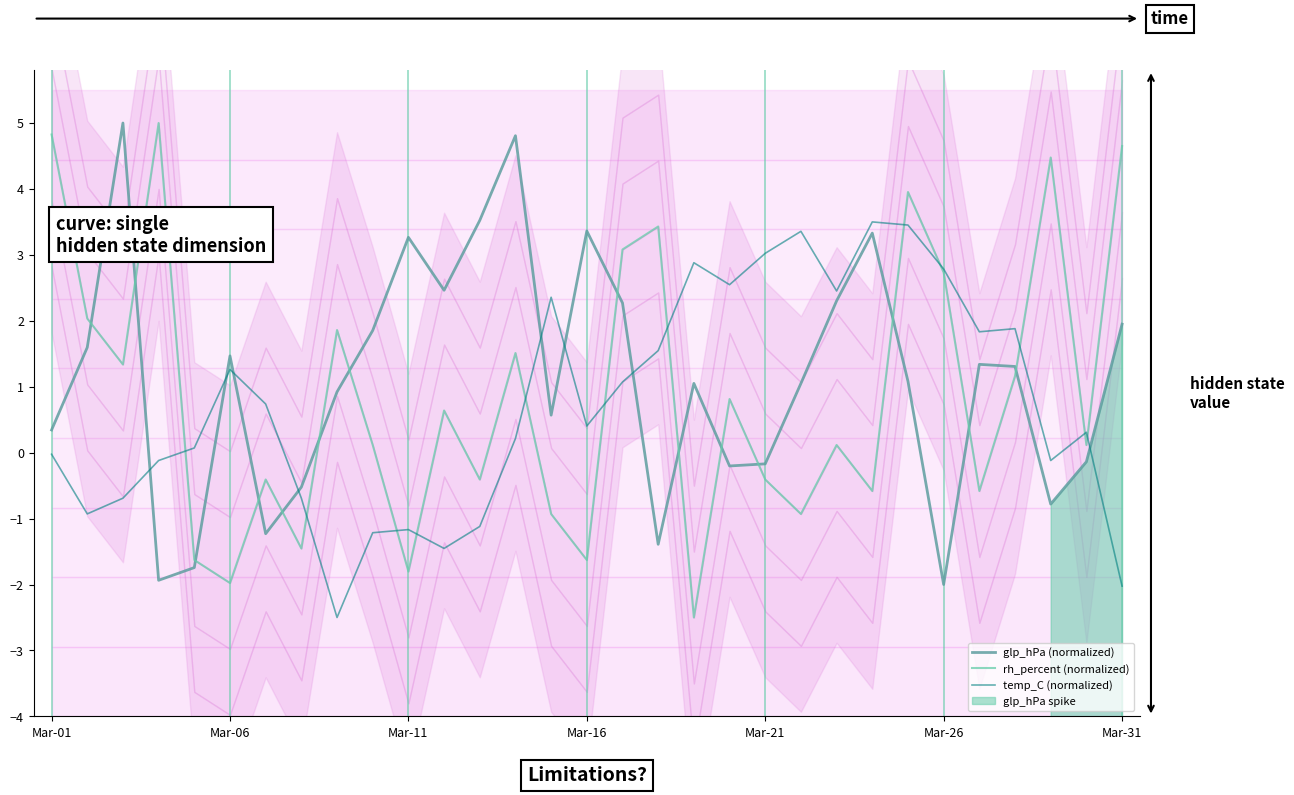

Which category has the lowest value in the temp_C (normalized) series?

8